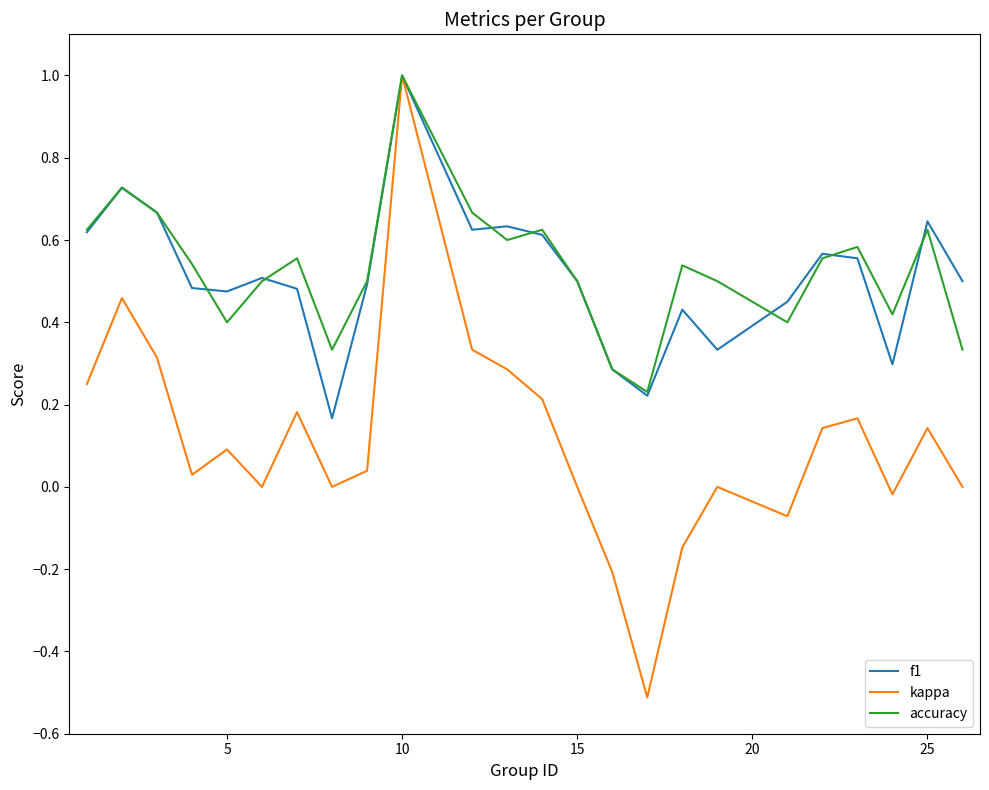

What is the smallest value displayed?

-0.5